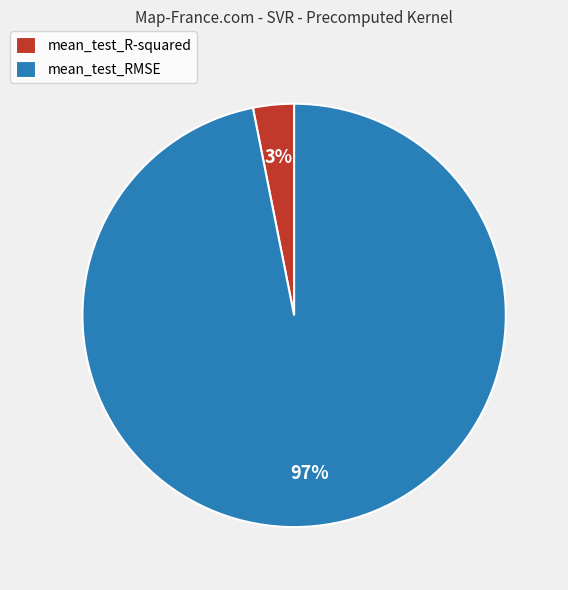

What is the majority slice?

mean_test_RMSE